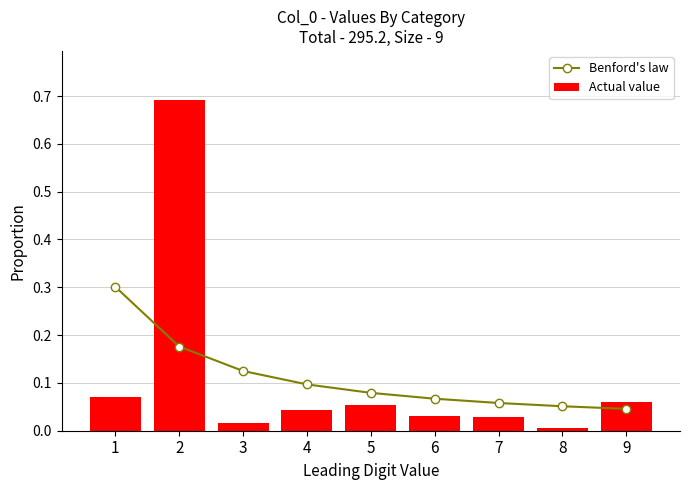

What is the average value of the Actual value series?

0.1